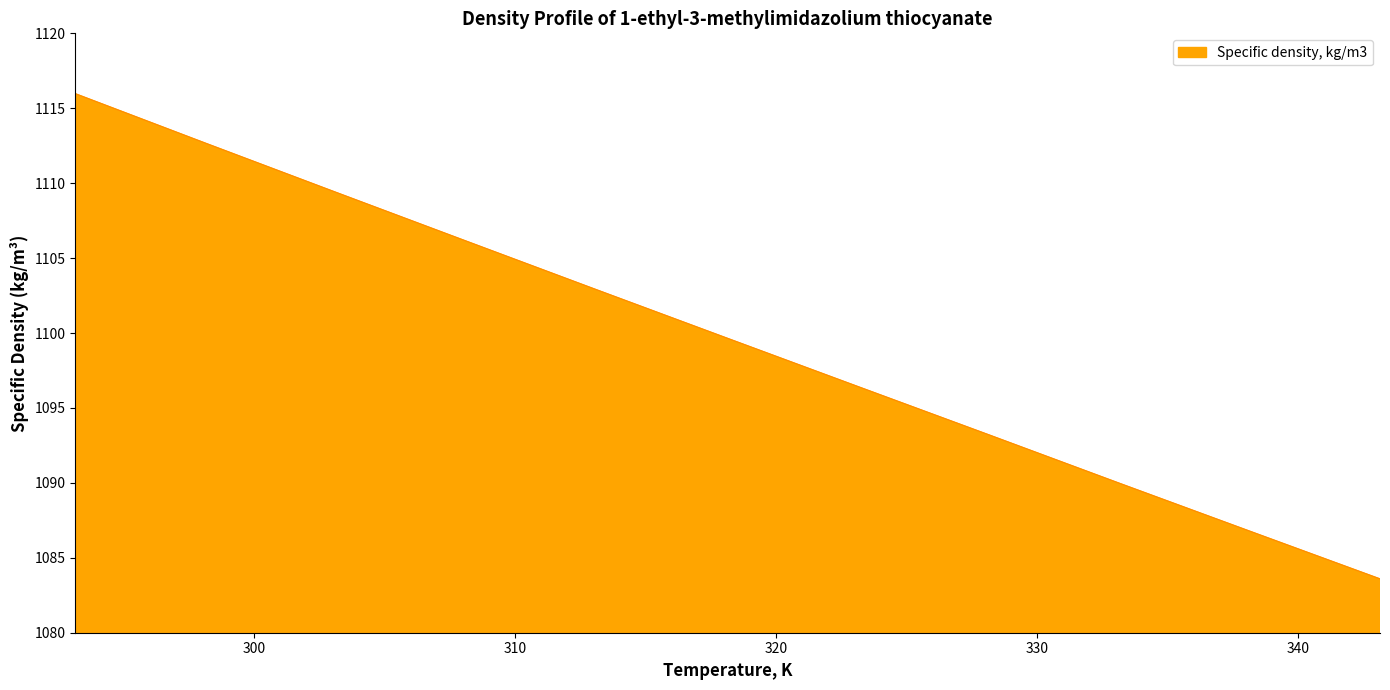

What is the maximum value shown in the chart?

1116.0